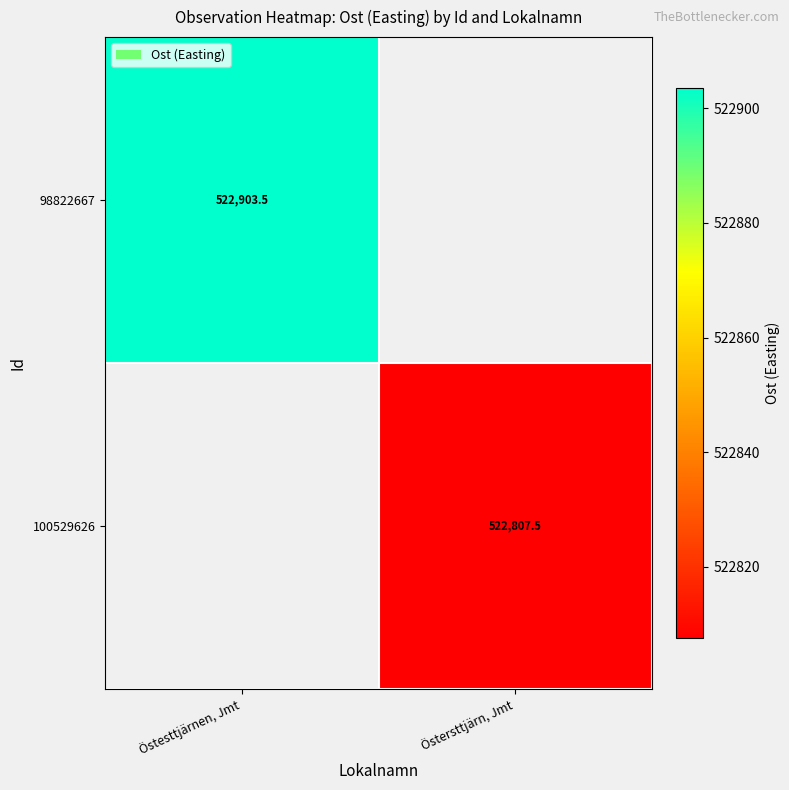

Count the number of data series in this chart.

2